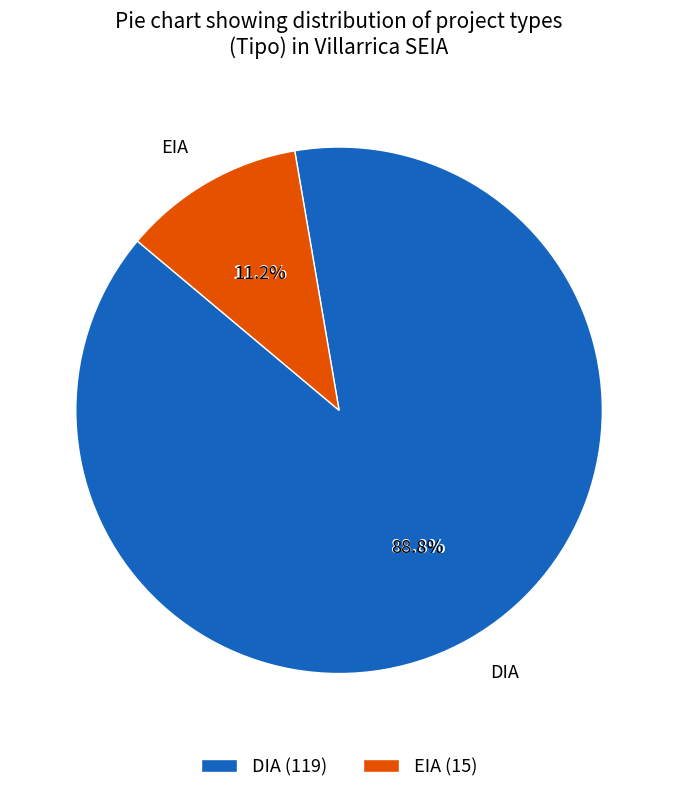

Rank the categories by value from lowest to highest.

EIA, DIA